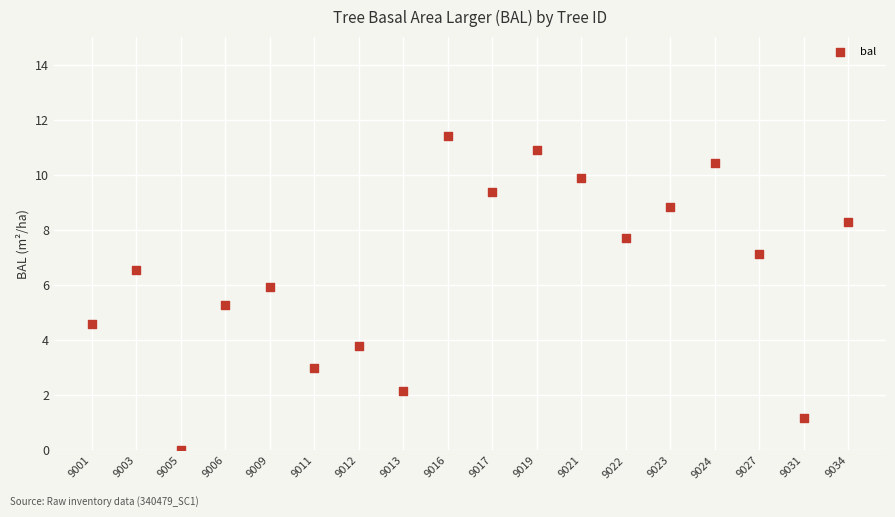

What is the range of Y values (max minus min)?

11.4